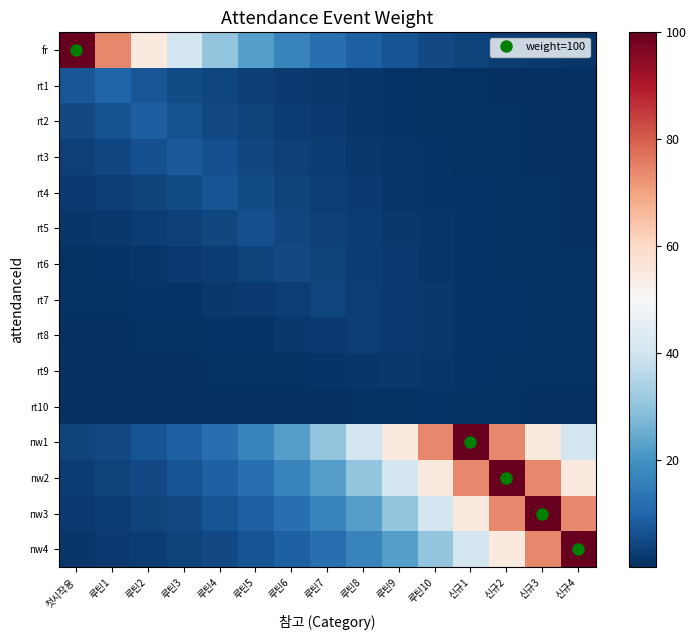

Which series changed the most between 루틴6 and 신규1?

nw1